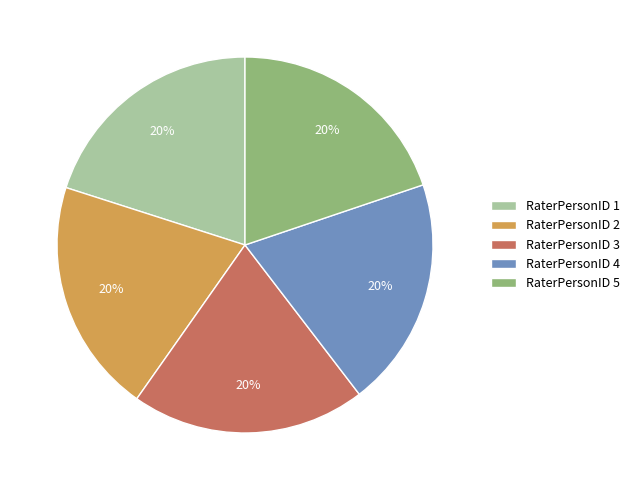

To the nearest percent, what is the average slice percentage?

20%